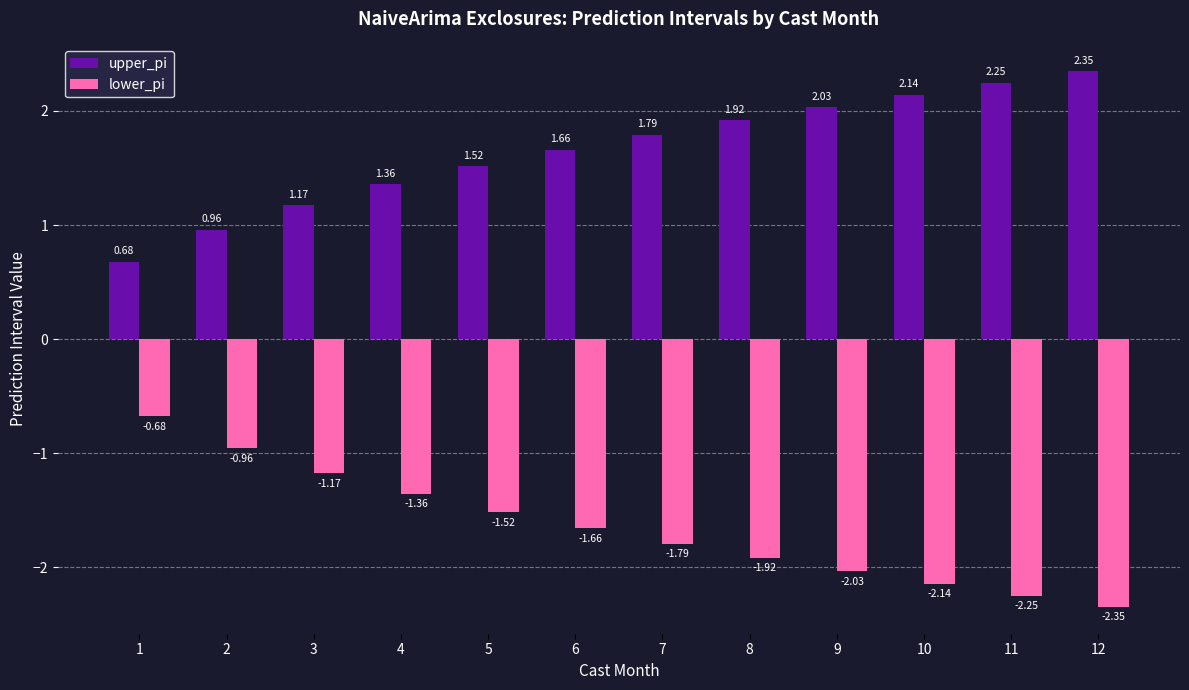

What is the difference between the highest and lowest values at 8?

3.8